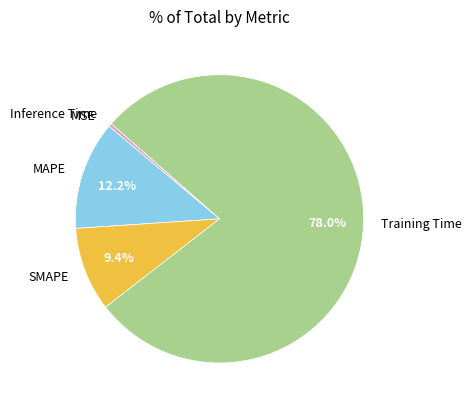

Which category accounts for the majority?

Training Time